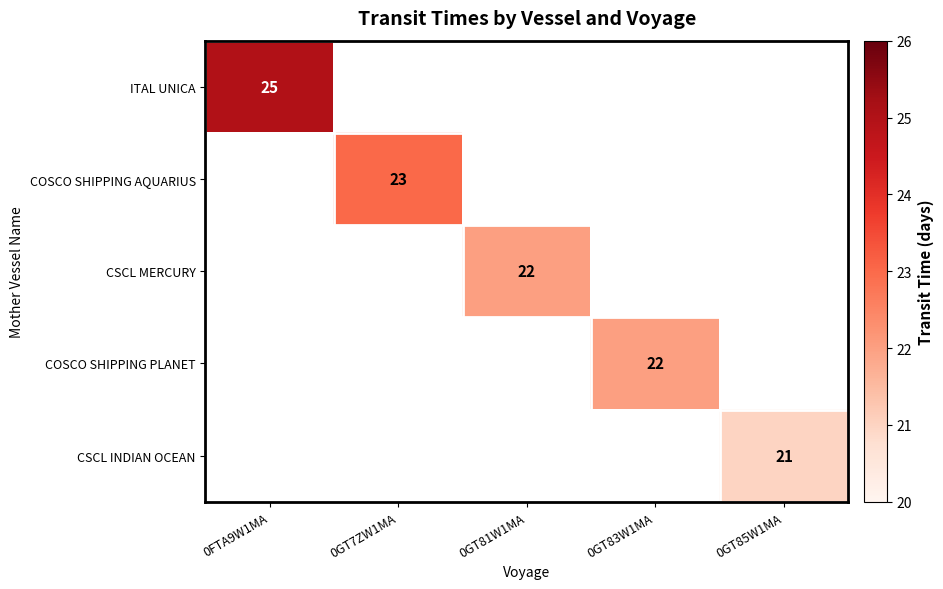

What is the minimum value shown in the chart?

21.0